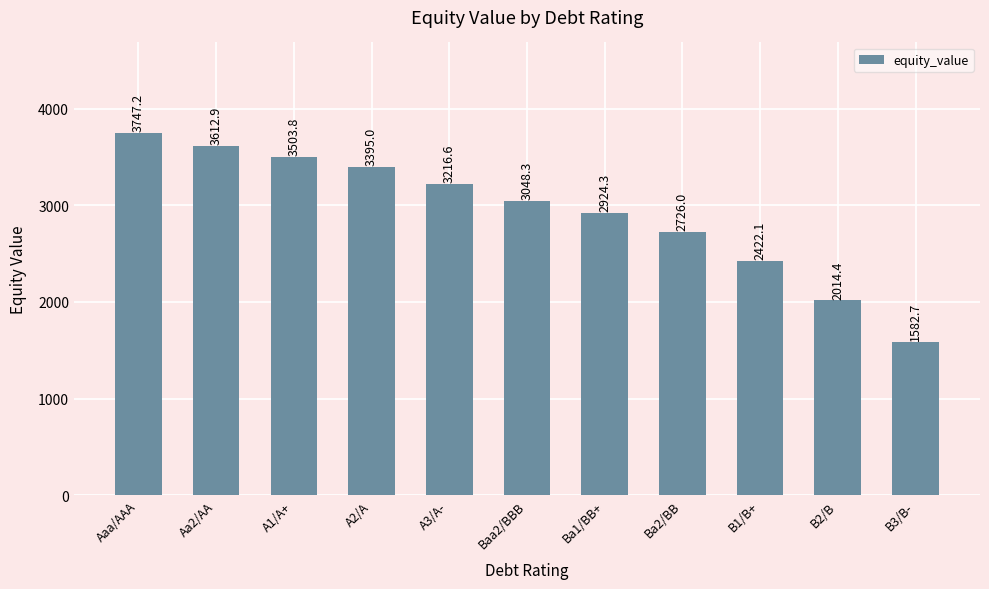

Rank the categories by value from highest to lowest.

Aaa/AAA, Aa2/AA, A1/A+, A2/A, A3/A-, Baa2/BBB, Ba1/BB+, Ba2/BB, B1/B+, B2/B, B3/B-